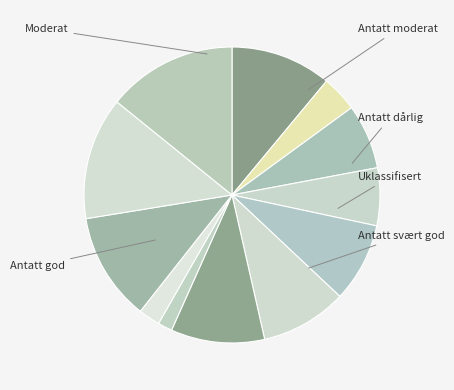

Is there a majority slice in this chart?

No